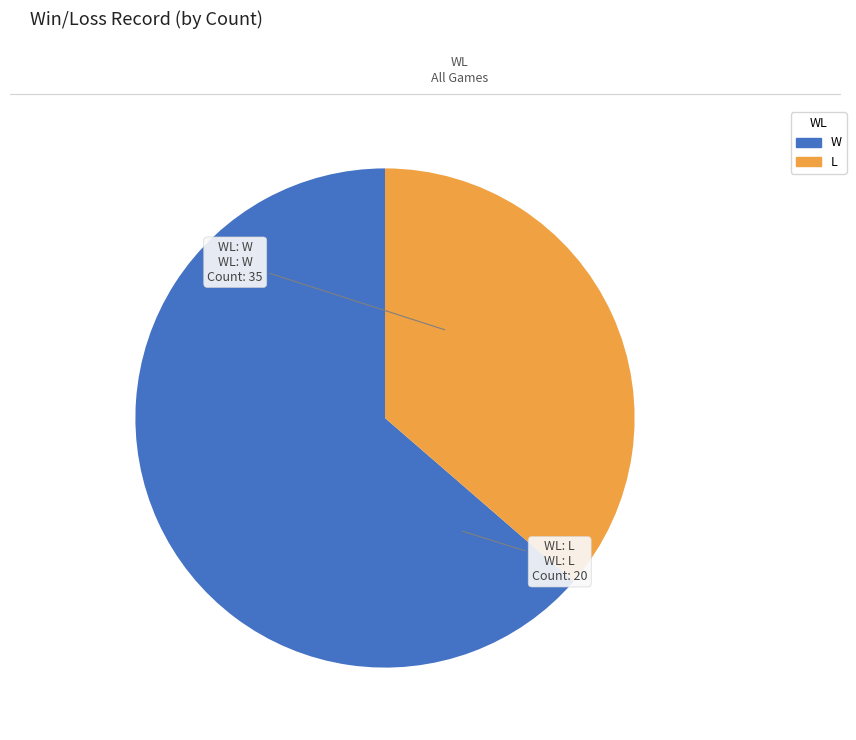

Combined, do W and L account for over 50%?

Yes